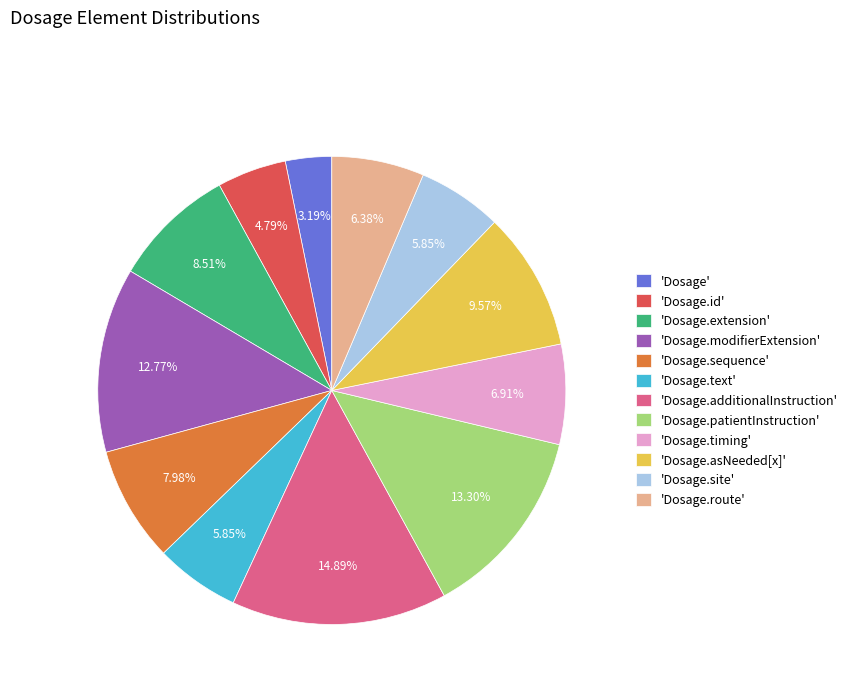

To the nearest percent, what is the difference between the largest and smallest slice percentages?

12%